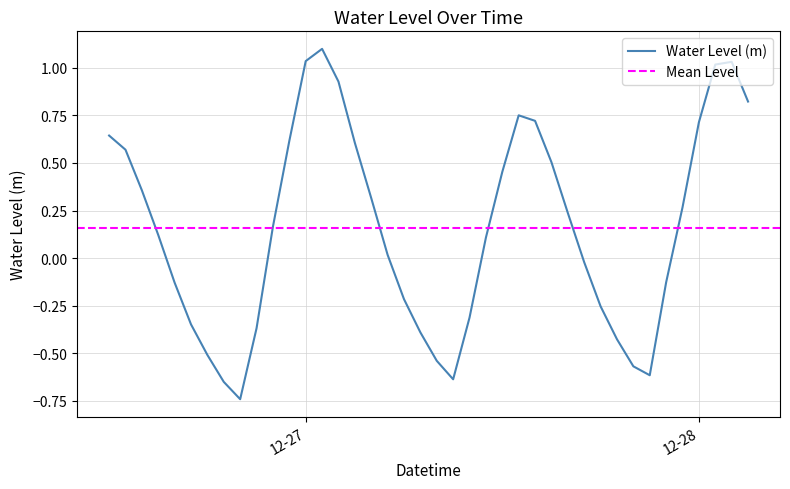

What is the smallest value displayed?

-0.7